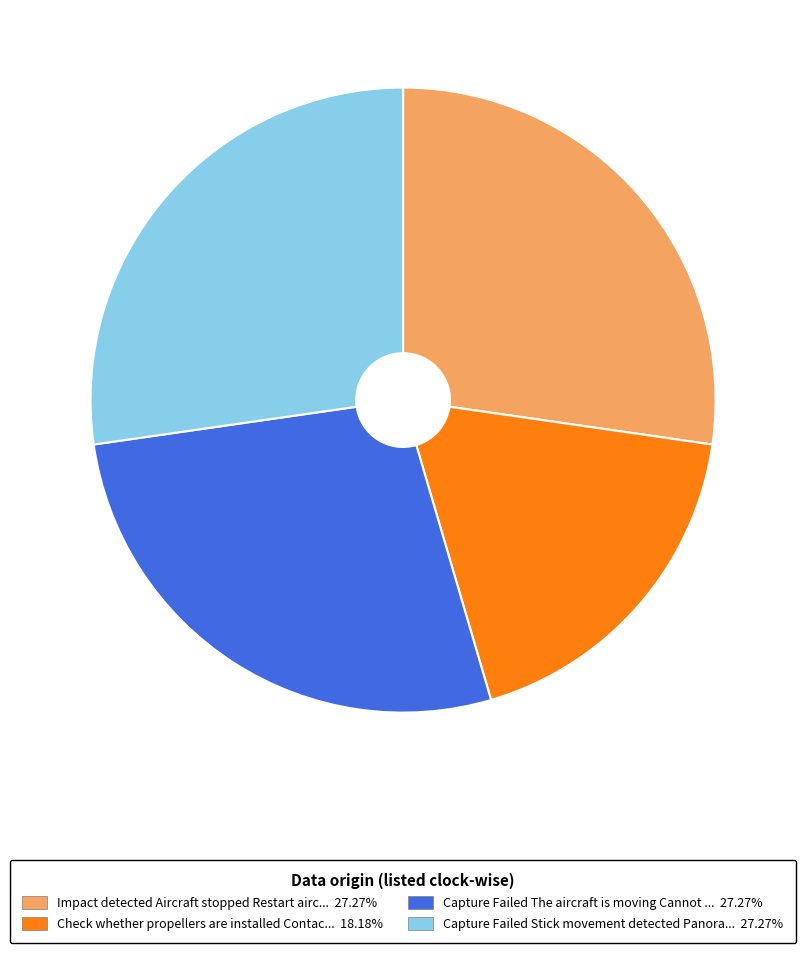

Does any single category account for the majority?

No